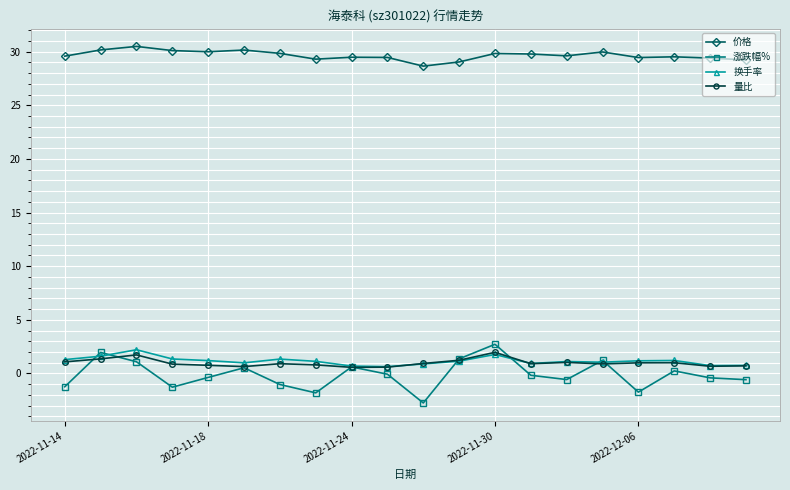

Which series has the largest total across all categories?

价格